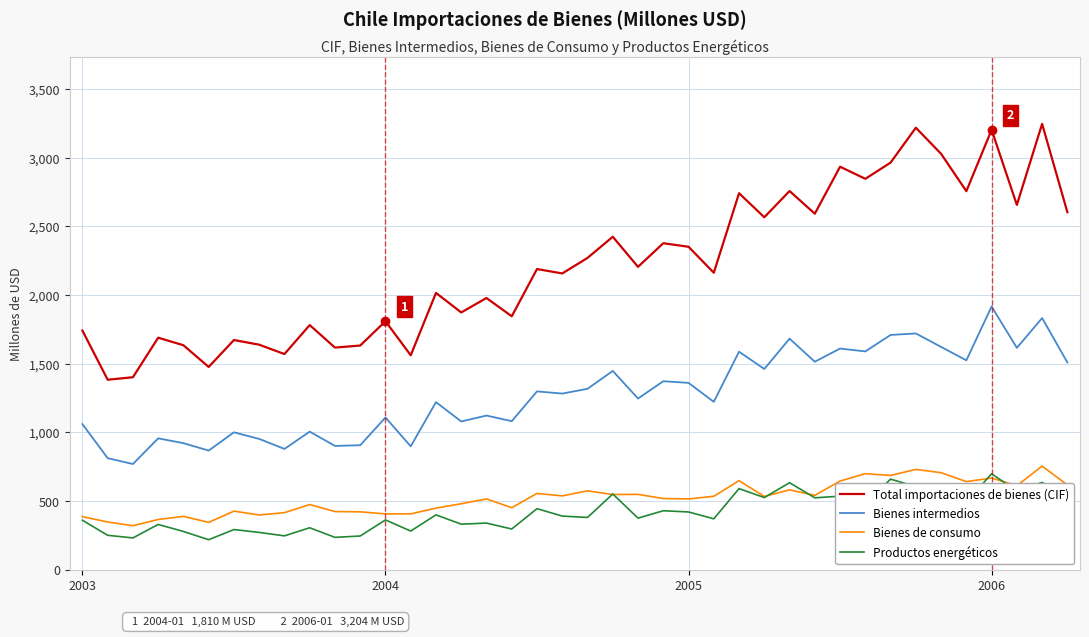

What is the lowest value of the Productos energéticos series?

219